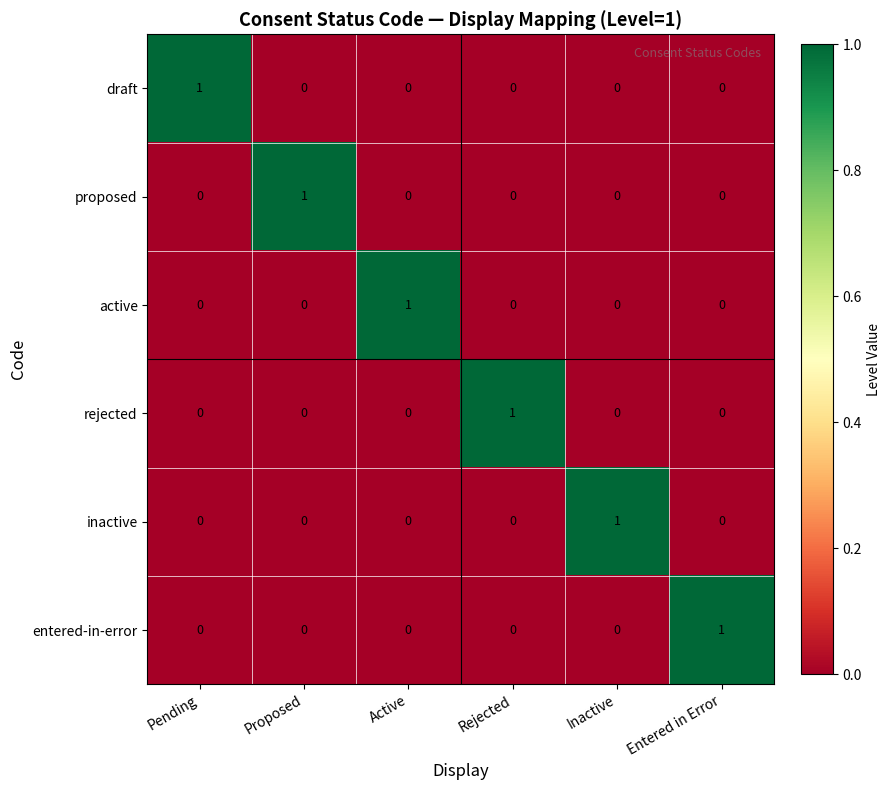

The value of draft at Pending is 1. True or false?

True